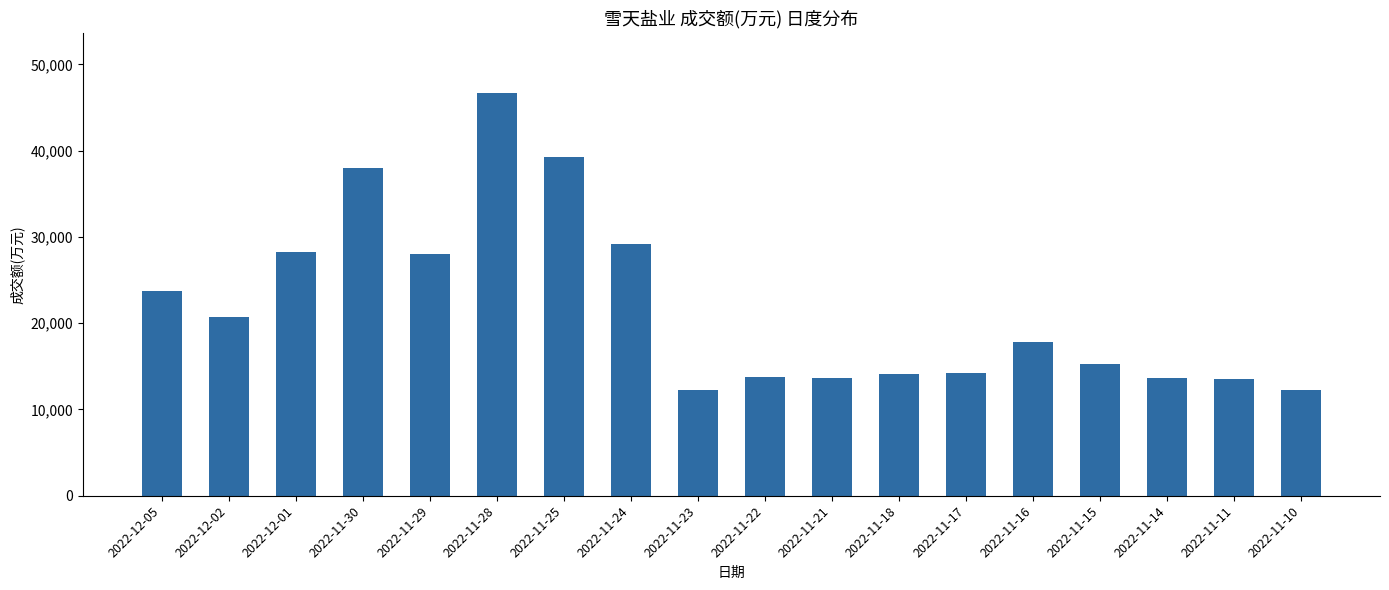

Is it true that the value at 2022-11-10 is 6802?

False